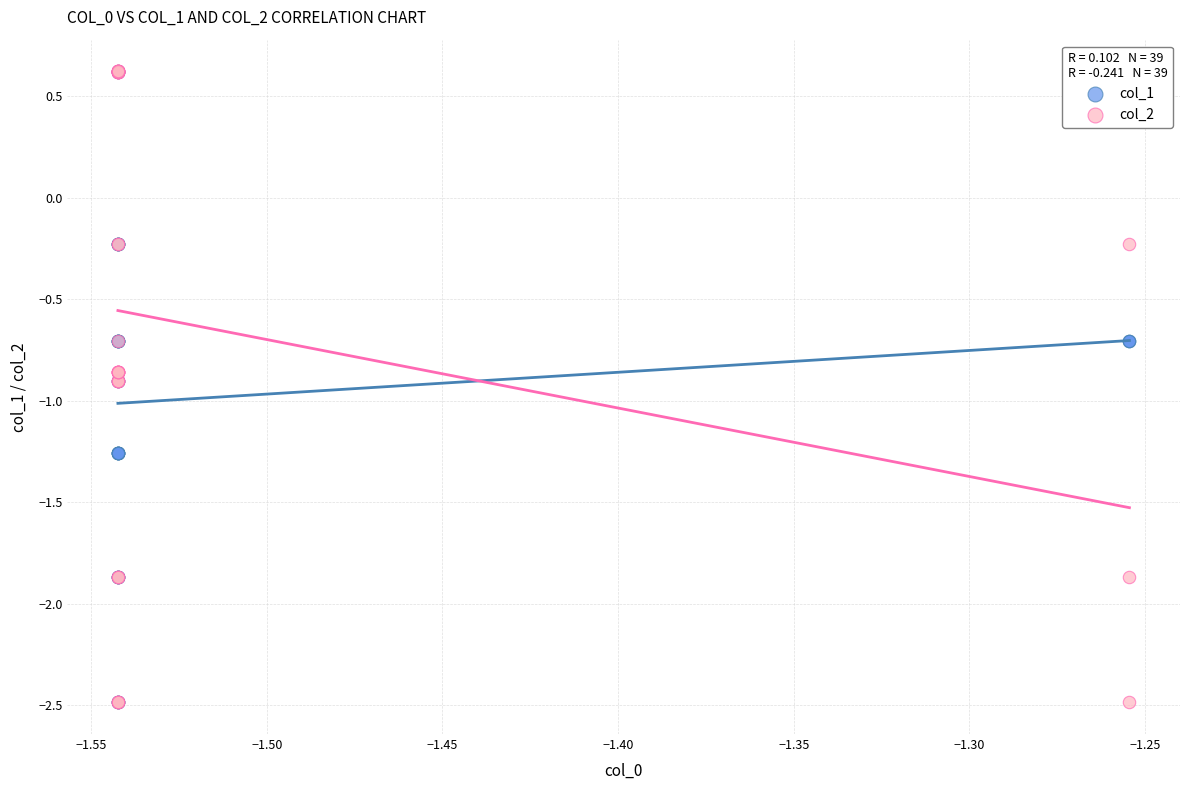

What are all the series names shown in the legend?

col_1, col_2